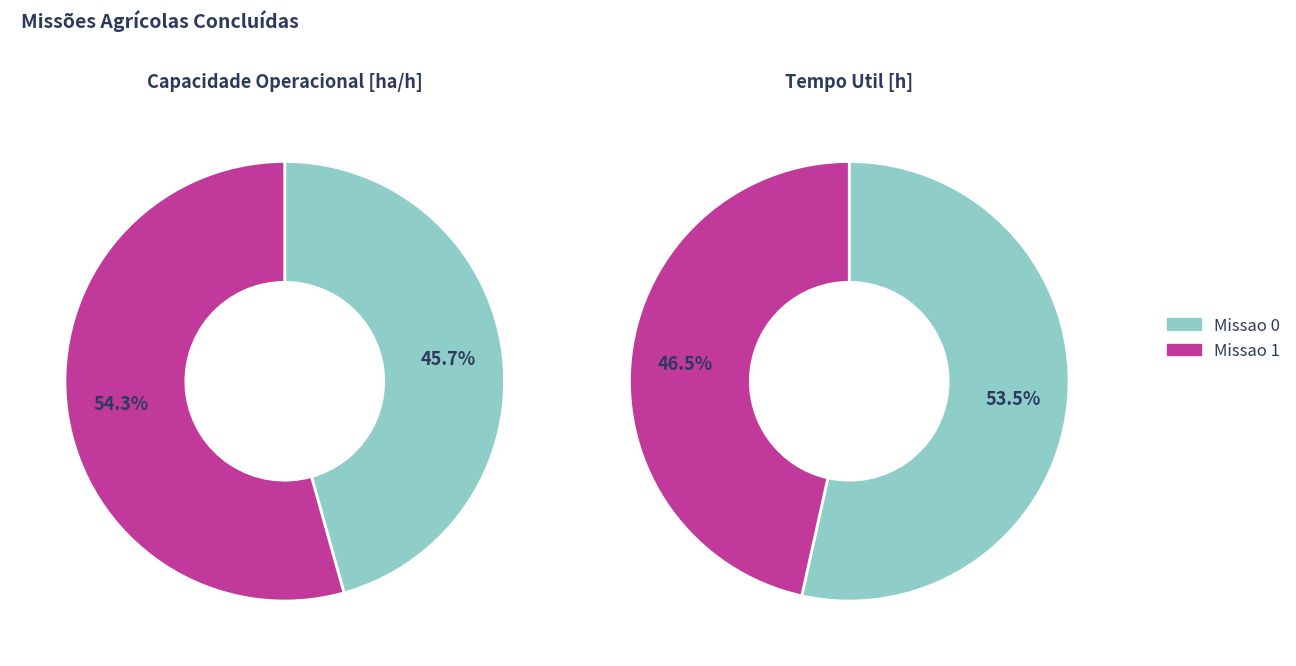

Is it true that Missao 0 is 46% of the pie?

True